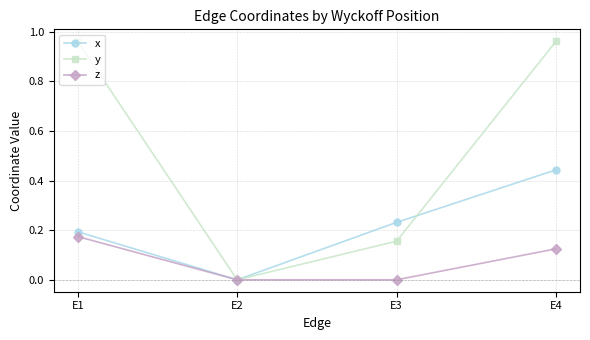

What is the sum of all x values?

0.9